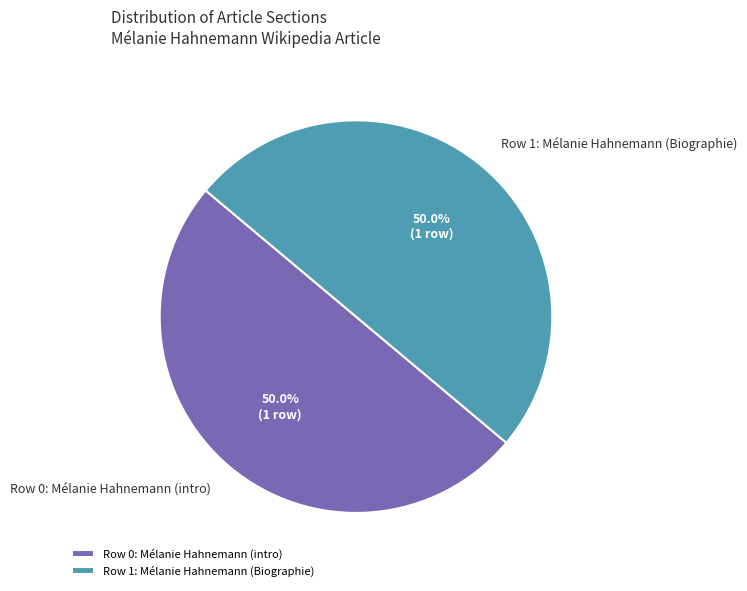

What is the total percentage of Row 1: Mélanie Hahnemann (Biographie) and Row 0: Mélanie Hahnemann (intro)?

100.0%